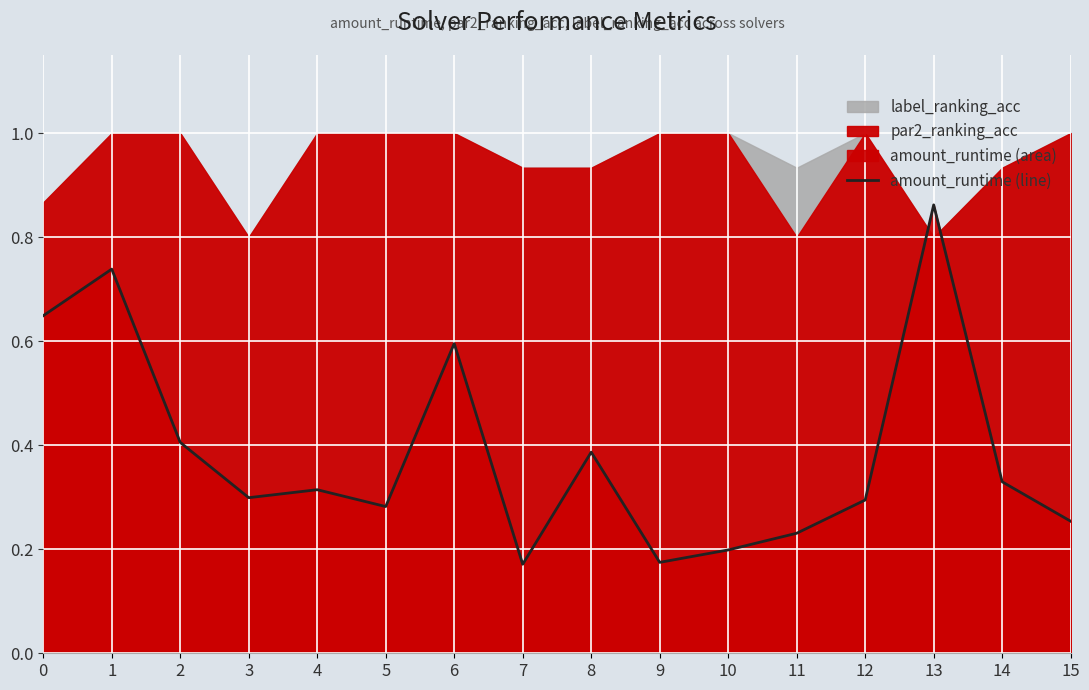

How many values are between 0 and 1?

16